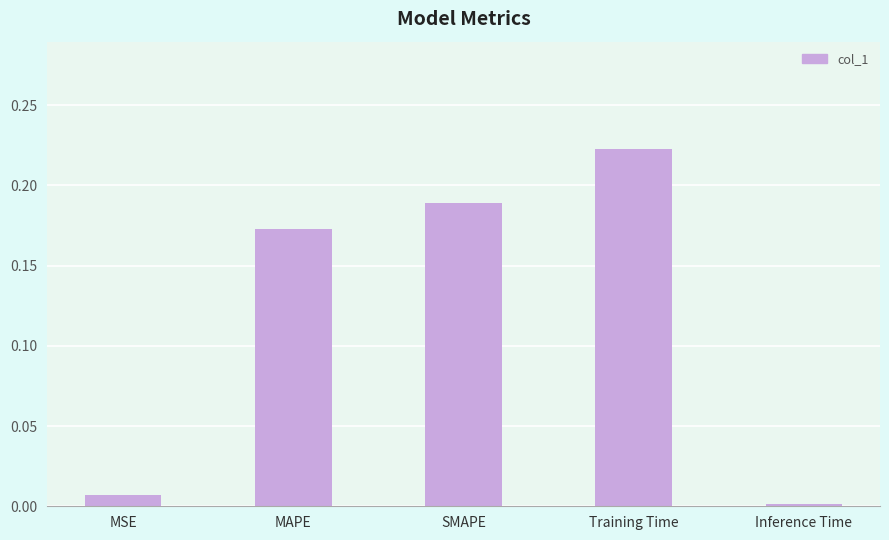

What position from the right is SMAPE?

3